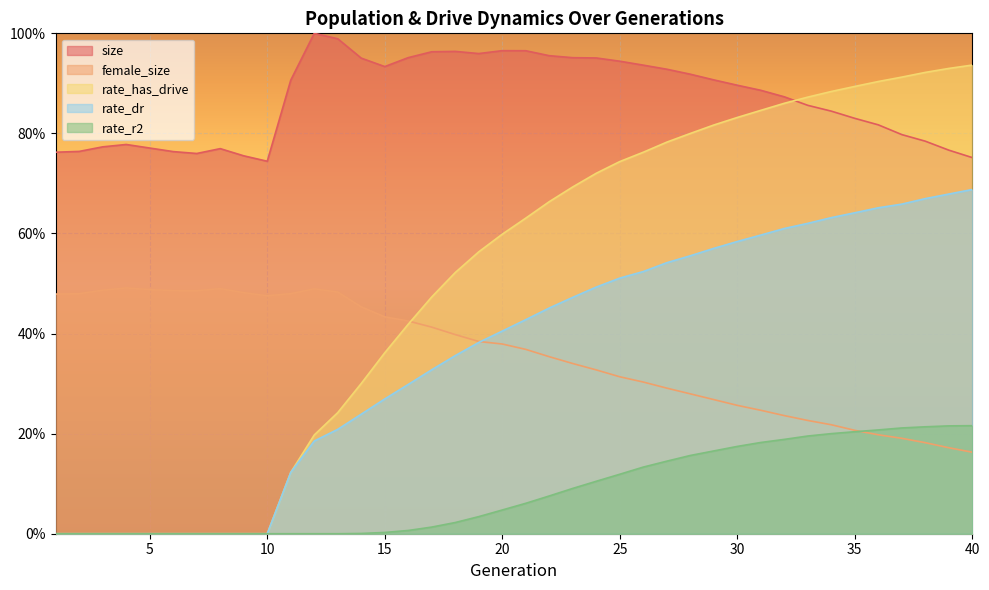

How many lines are shown in the chart?

5